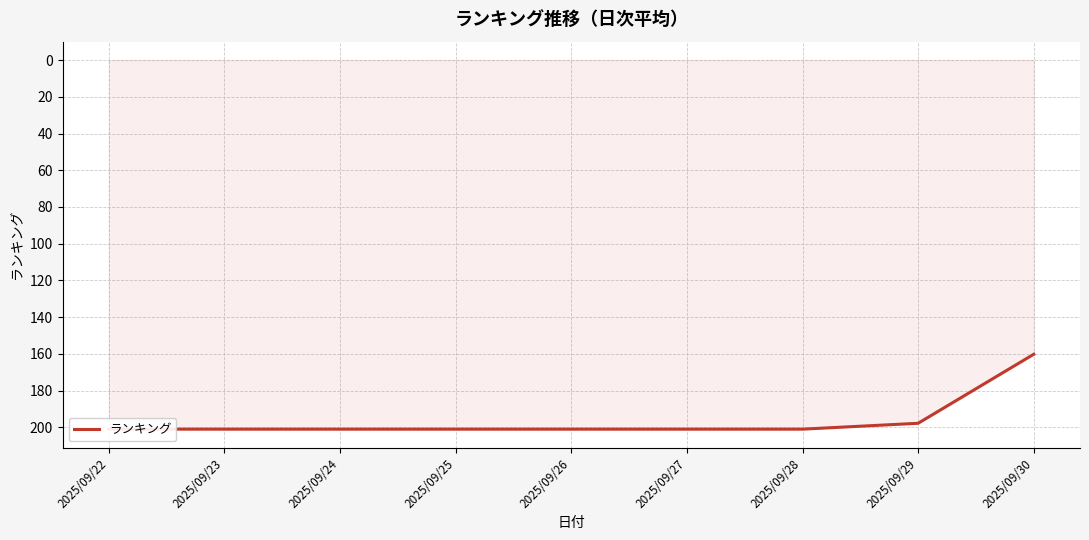

Does the chart display data point markers on the line(s)?

No